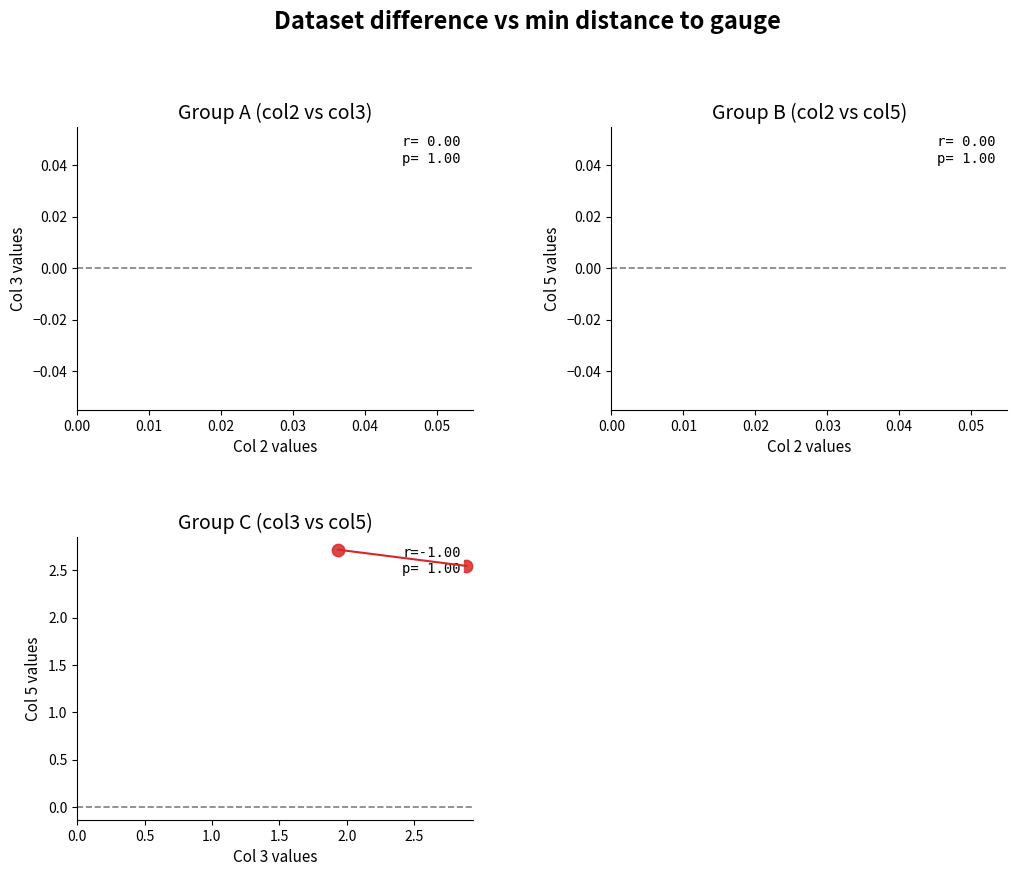

What is the range of X values (max minus min)?

1.0